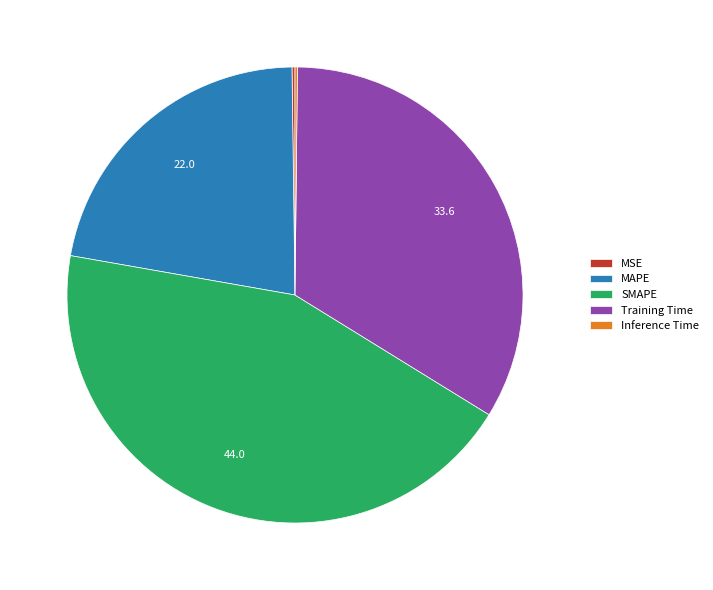

Is the sum of SMAPE and Training Time greater than half?

Yes